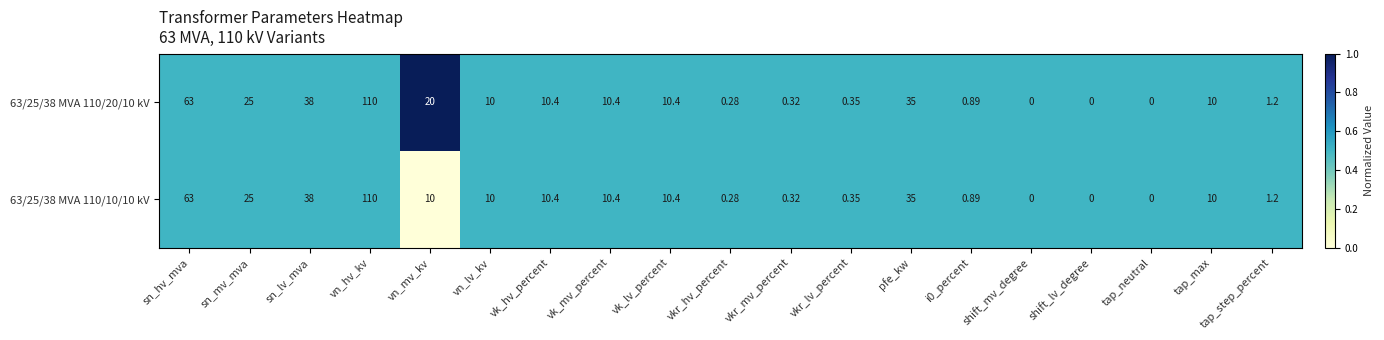

At which label does 63/25/38 MVA 110/20/10 kV first exceed 10?

sn_hv_mva